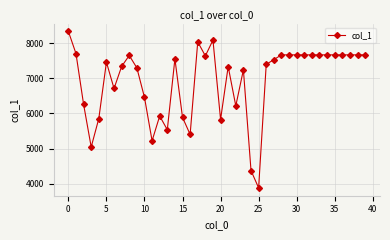

What is the value of the 27th point from the left?

7395